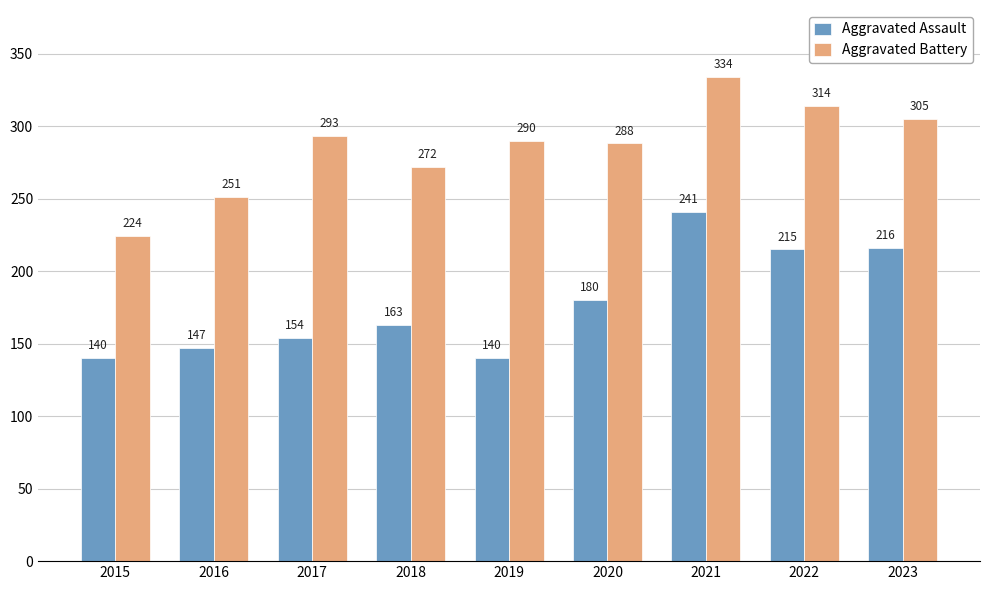

What is the greatest value displayed?

334